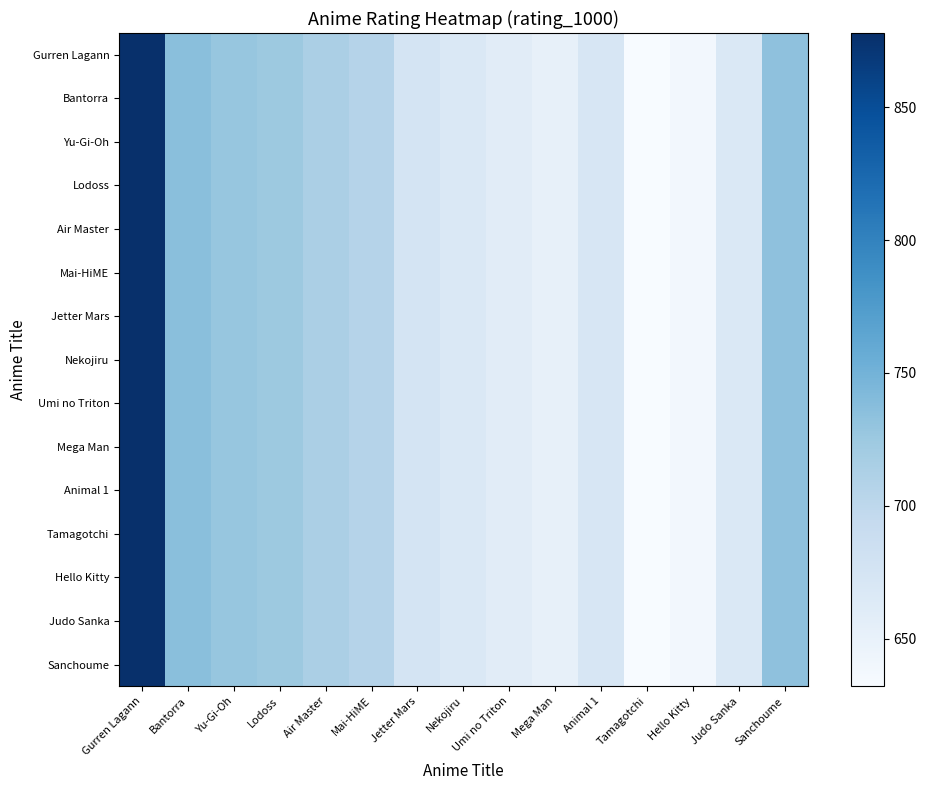

Count the number of categories in the chart.

15